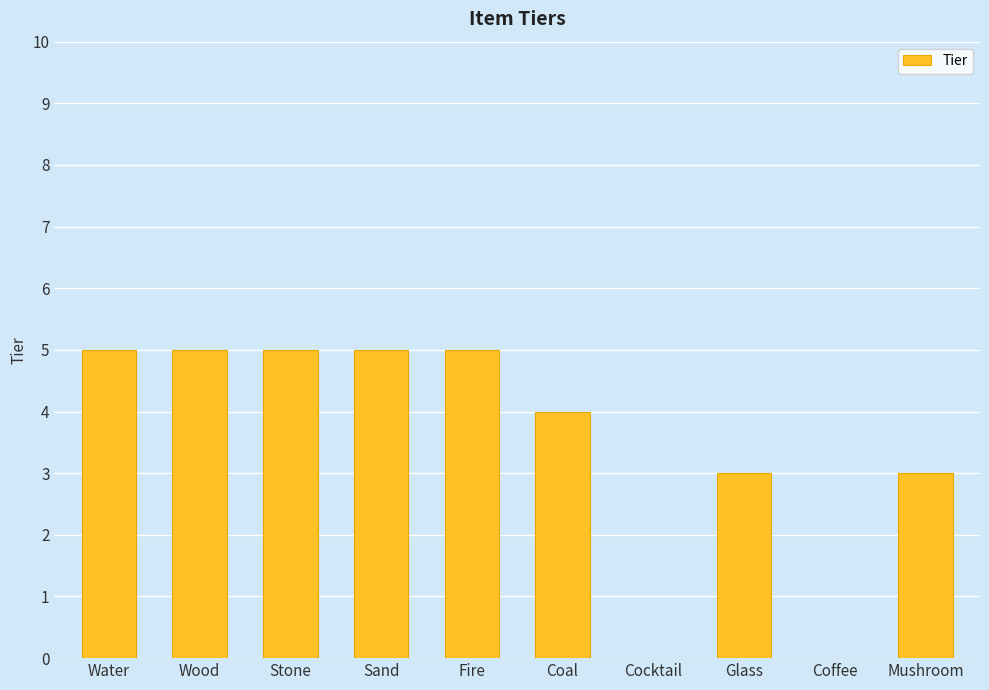

True or false: the data shows 5 at Stone.

True